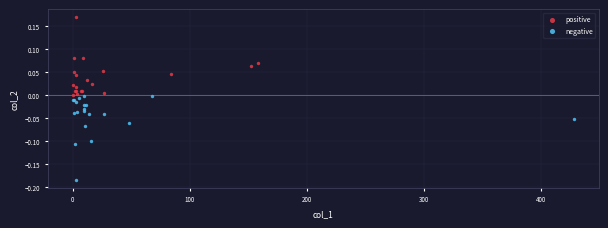

Which series reaches the minimum Y coordinate?

negative